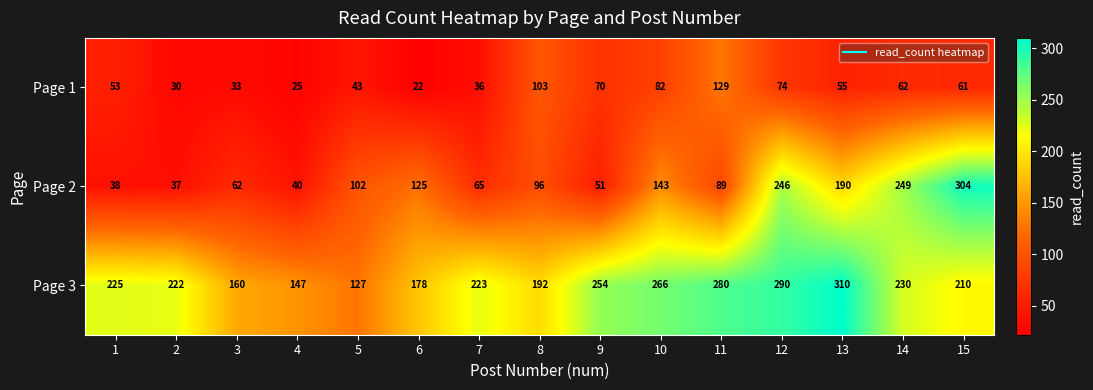

The value of Page 1 at 4 is 25. True or false?

True